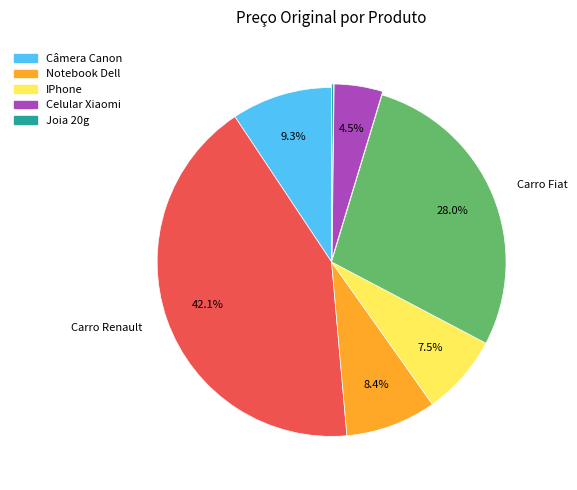

Does any single category account for the majority?

No